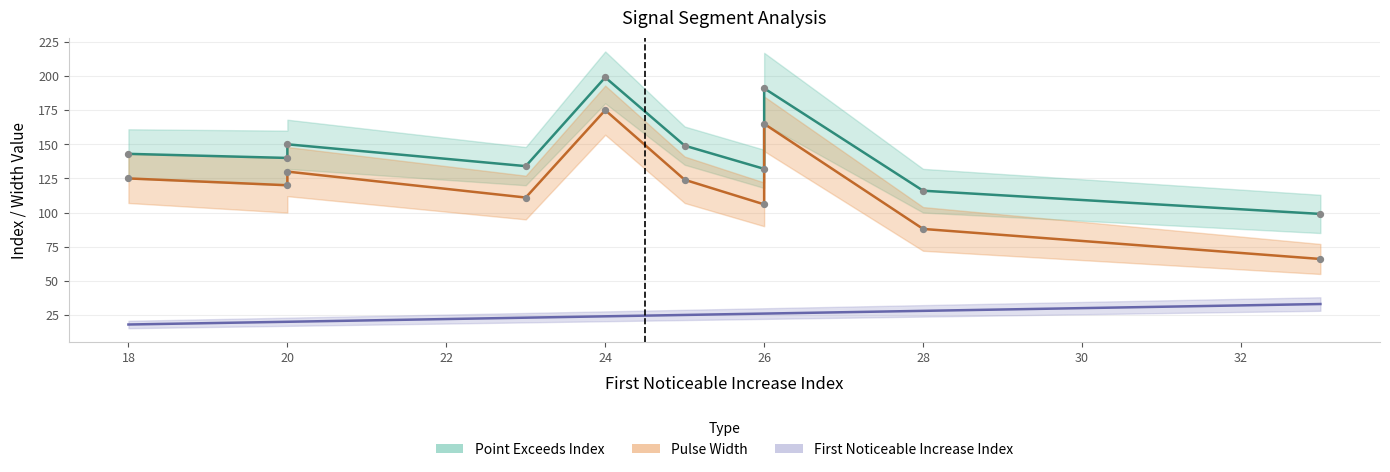

What is the total value across all series at 20?

280